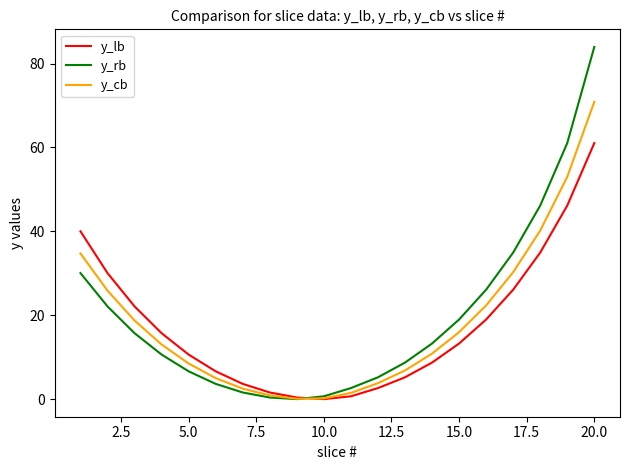

Rank the series by their maximum value, from lowest to highest.

y_lb, y_cb, y_rb